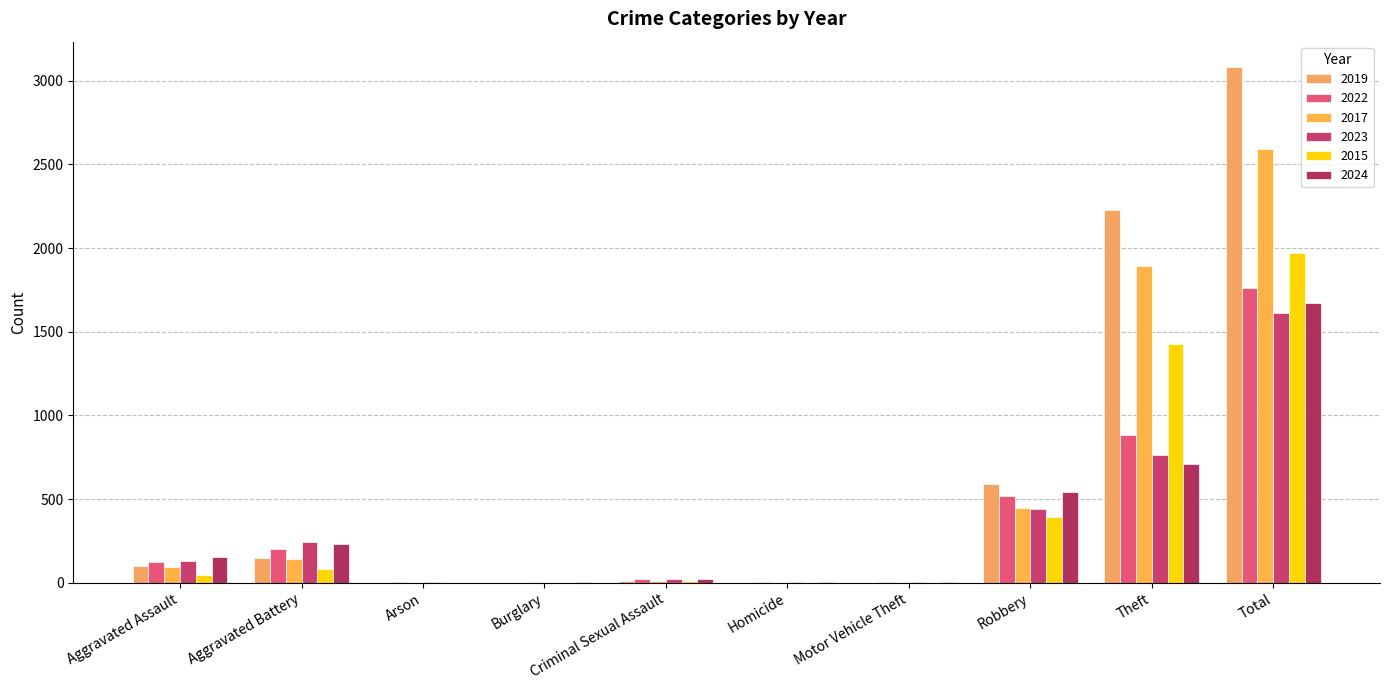

Reading left to right, list all the values displayed in this chart.

2019: 98	148	1	1	8	2	1	591	2230	3080
2022: 121	202	5	0	24	6	2	521	880	1761
2017: 95	142	0	2	8	1	2	446	1896	2592
2023: 130	244	2	0	22	2	6	440	766	1612
2015: 46	82	3	0	12	0	1	395	1429	1968
2024: 153	232	1	2	24	4	3	543	712	1674